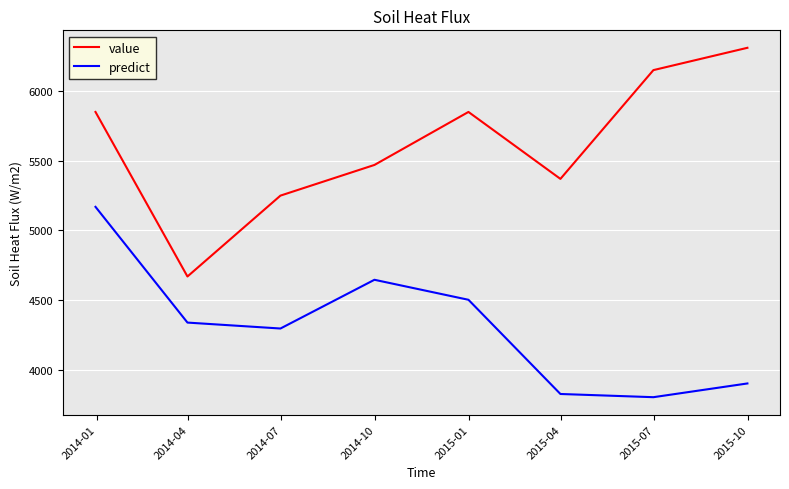

Rank the series by their average value, from lowest to highest.

predict, value